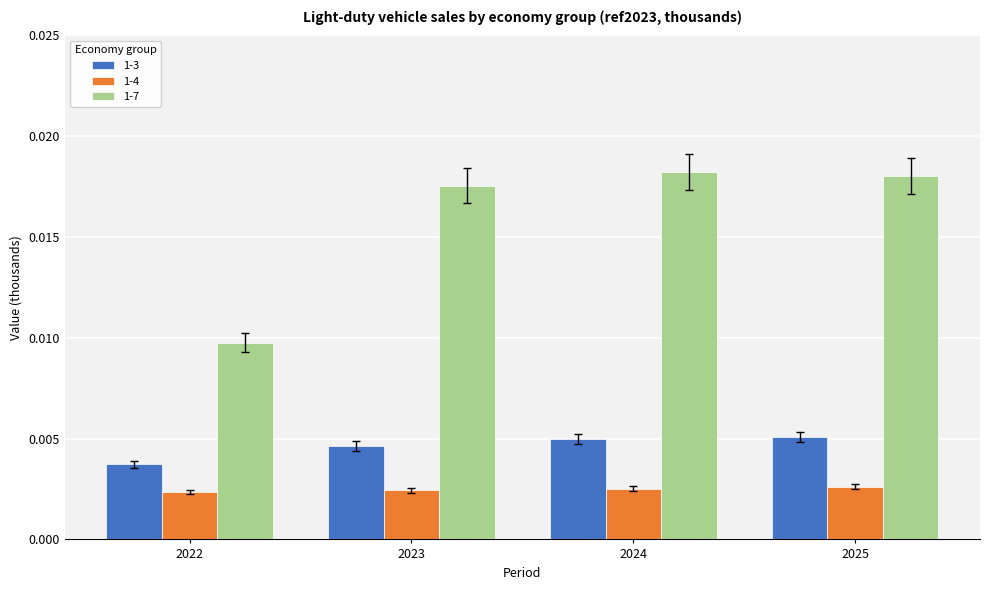

Rank the series at 2022 from lowest to highest value.

1-4, 1-3, 1-7